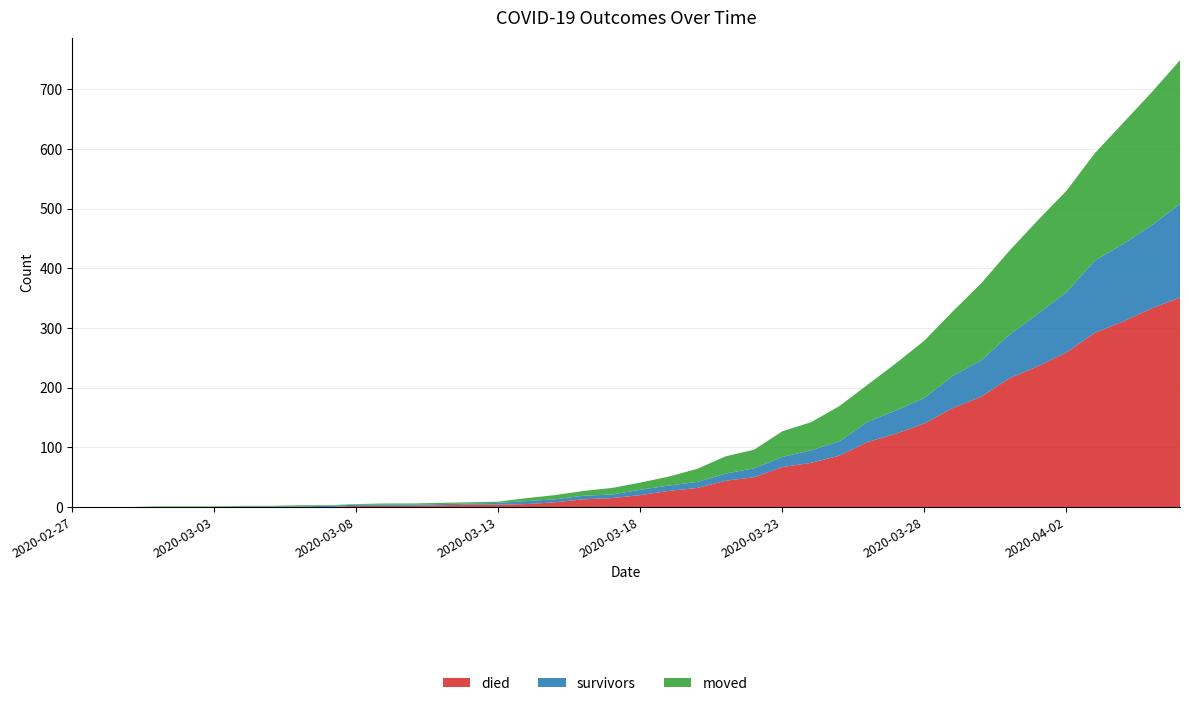

Reading left to right, what are all the values shown in this chart?

died: 2020-02-27=0	2020-02-28=0	2020-02-29=0	2020-03-01=0	2020-03-02=0	2020-03-03=0	2020-03-04=0	2020-03-05=0	2020-03-06=0	2020-03-07=0	2020-03-08=2	2020-03-09=2	2020-03-10=2	2020-03-11=3	2020-03-12=4	2020-03-13=4	2020-03-14=5	2020-03-15=8	2020-03-16=13	2020-03-17=15	2020-03-18=20	2020-03-19=27	2020-03-20=32	2020-03-21=44	2020-03-22=50	2020-03-23=67	2020-03-24=74	2020-03-25=86	2020-03-26=109	2020-03-27=123	2020-03-28=140	2020-03-29=166	2020-03-30=185	2020-03-31=216	2020-04-01=236	2020-04-02=259	2020-04-03=292	2020-04-04=311	2020-04-05=333	2020-04-06=351
survivors: 2020-02-27=0	2020-02-28=0	2020-02-29=0	2020-03-01=0	2020-03-02=0	2020-03-03=0	2020-03-04=1	2020-03-05=1	2020-03-06=1	2020-03-07=2	2020-03-08=2	2020-03-09=2	2020-03-10=2	2020-03-11=2	2020-03-12=2	2020-03-13=3	2020-03-14=5	2020-03-15=5	2020-03-16=6	2020-03-17=6	2020-03-18=9	2020-03-19=9	2020-03-20=10	2020-03-21=12	2020-03-22=15	2020-03-23=17	2020-03-24=21	2020-03-25=24	2020-03-26=34	2020-03-27=39	2020-03-28=43	2020-03-29=54	2020-03-30=61	2020-03-31=73	2020-04-01=88	2020-04-02=101	2020-04-03=121	2020-04-04=130	2020-04-05=139	2020-04-06=157
moved: 2020-02-27=0	2020-02-28=0	2020-02-29=0	2020-03-01=1	2020-03-02=1	2020-03-03=1	2020-03-04=1	2020-03-05=1	2020-03-06=2	2020-03-07=1	2020-03-08=1	2020-03-09=2	2020-03-10=2	2020-03-11=2	2020-03-12=2	2020-03-13=2	2020-03-14=5	2020-03-15=7	2020-03-16=8	2020-03-17=11	2020-03-18=12	2020-03-19=15	2020-03-20=22	2020-03-21=29	2020-03-22=31	2020-03-23=43	2020-03-24=47	2020-03-25=59	2020-03-26=62	2020-03-27=79	2020-03-28=96	2020-03-29=108	2020-03-30=129	2020-03-31=141	2020-04-01=157	2020-04-02=170	2020-04-03=180	2020-04-04=203	2020-04-05=223	2020-04-06=241